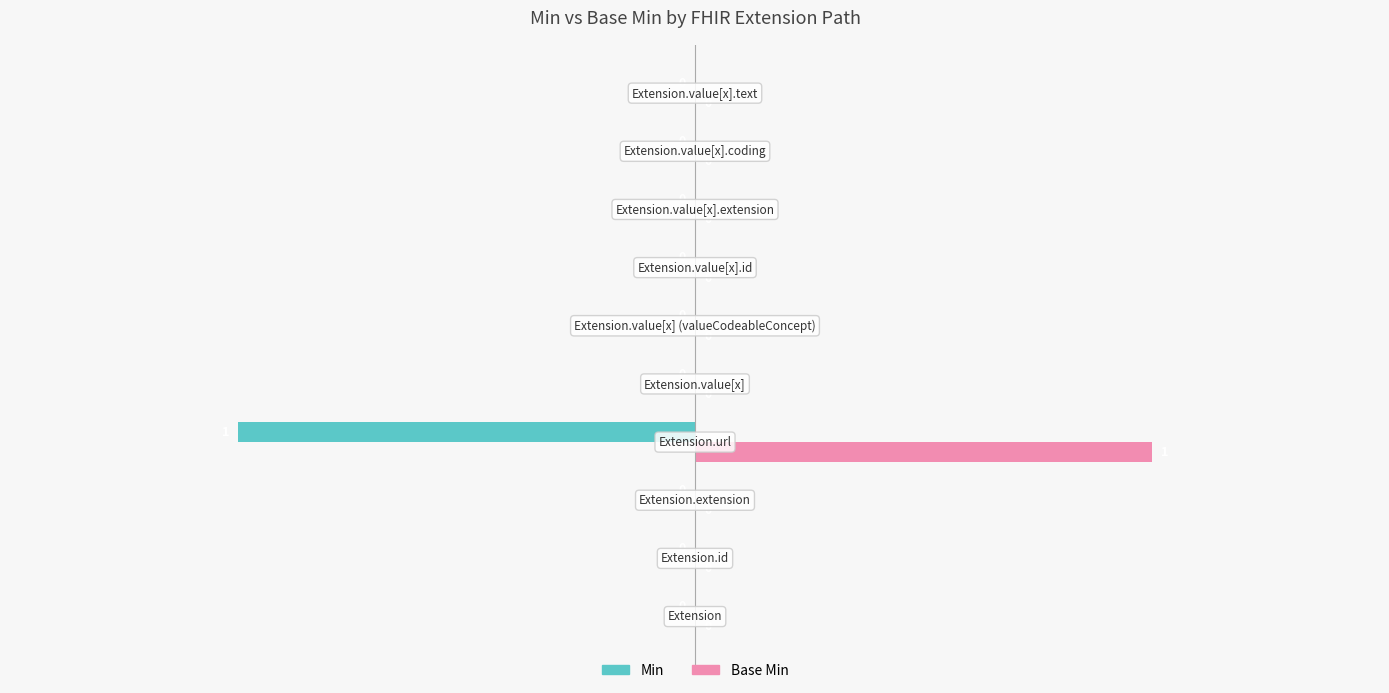

What are all the series names shown in the legend?

Min, Base Min